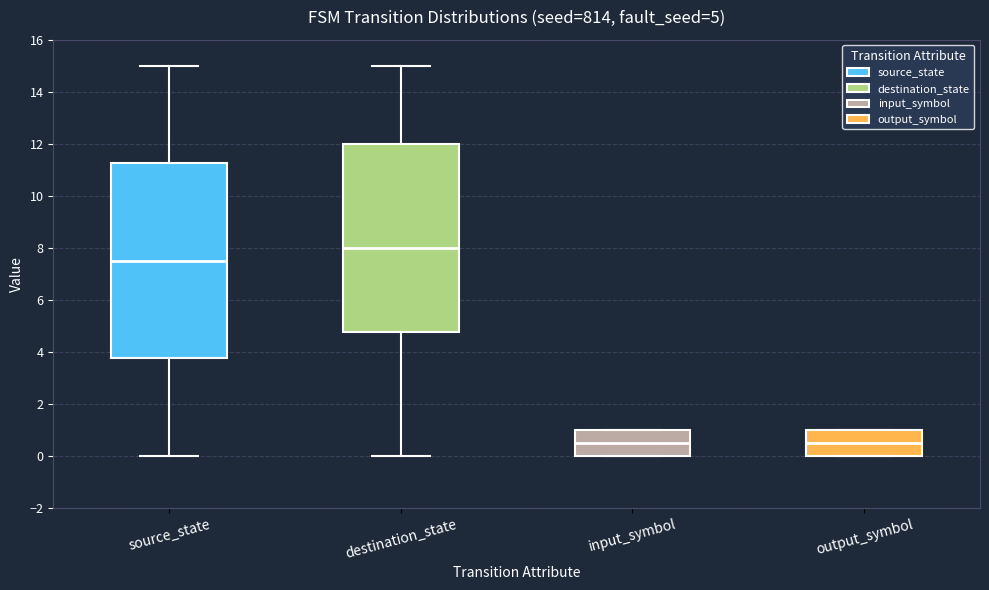

Comparing the boxes themselves (not the whiskers), which one is the tallest?

source_state